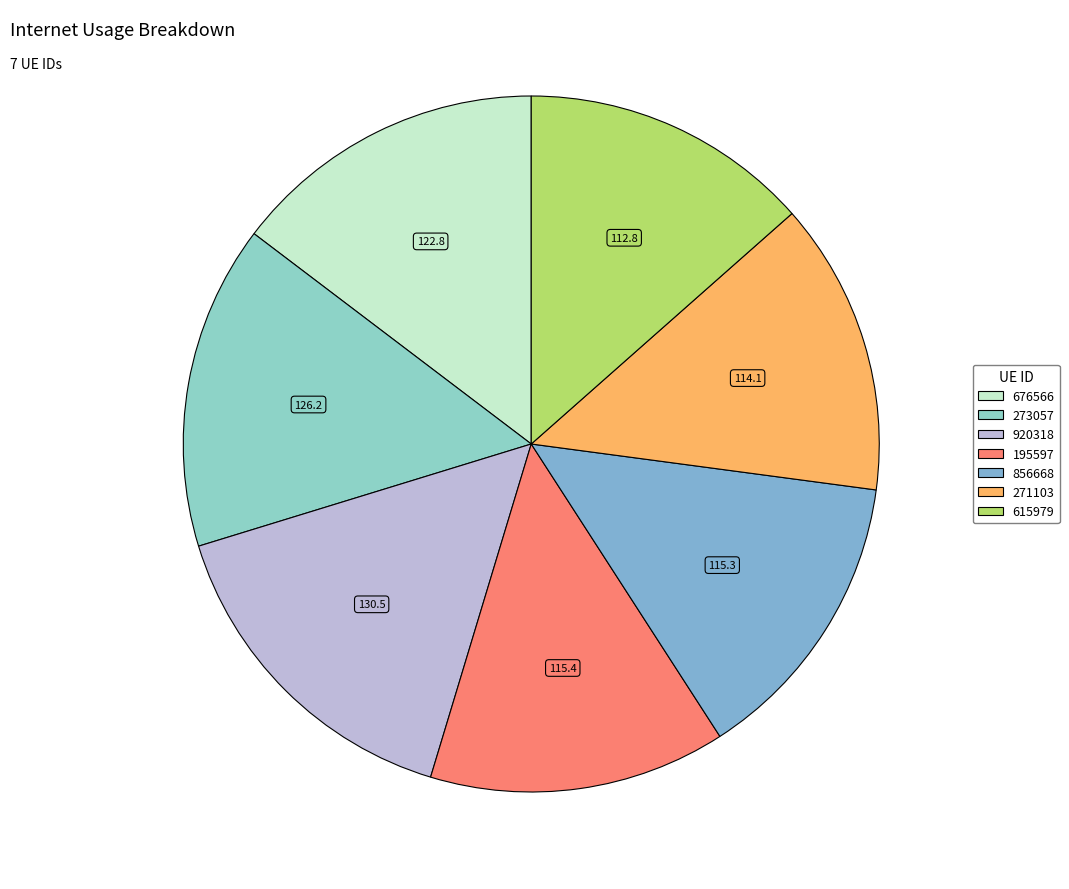

What is the ratio of the value at 856668 to the value at 195597?

1.0